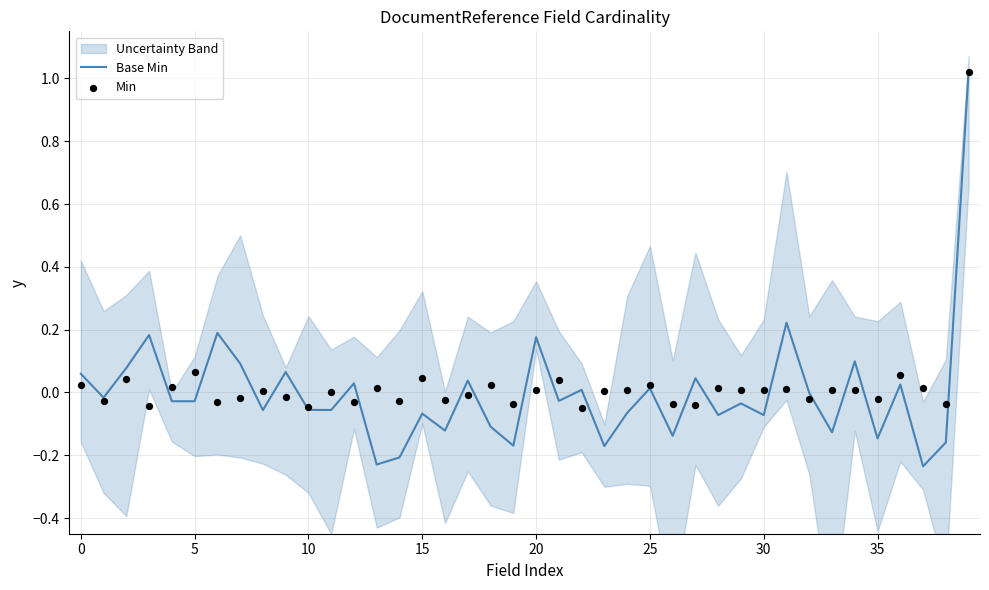

Which series has the largest Y range (max minus min)?

Base Min